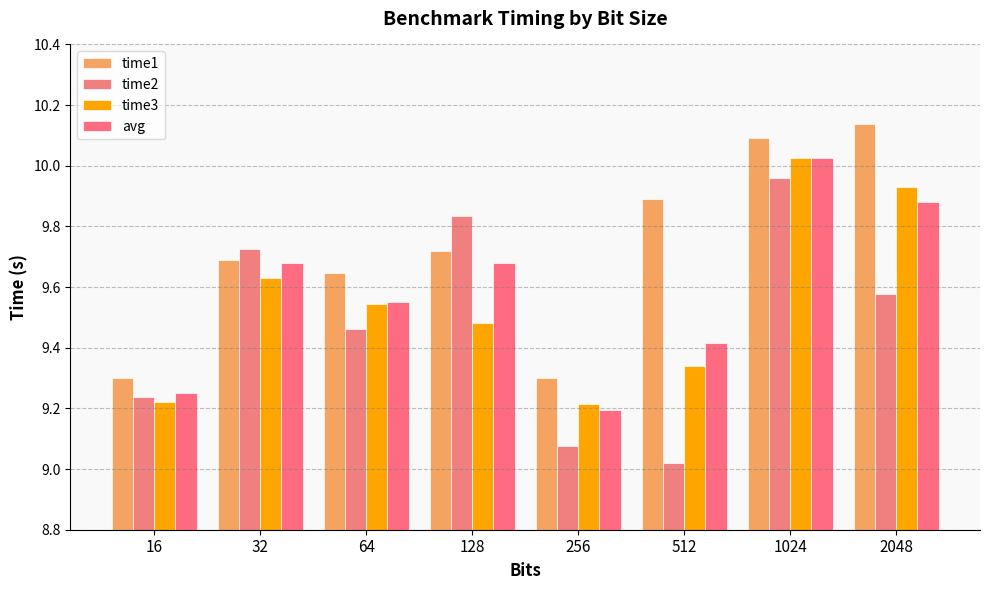

How many bars are there in each group?

4